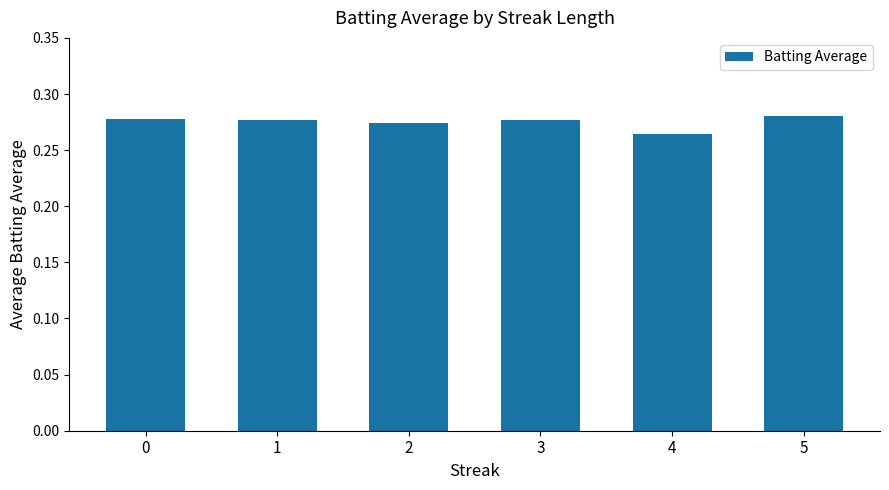

What is the sum of all values?

1.7